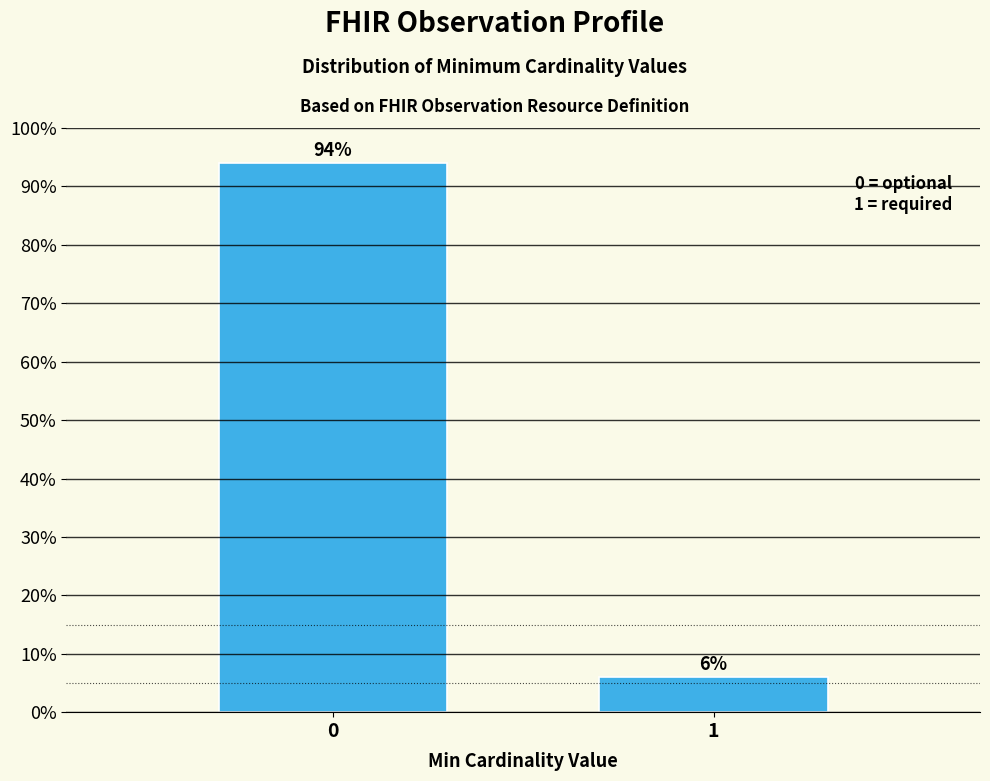

Reading left to right, extract all data points from this chart.

0=94	1=6